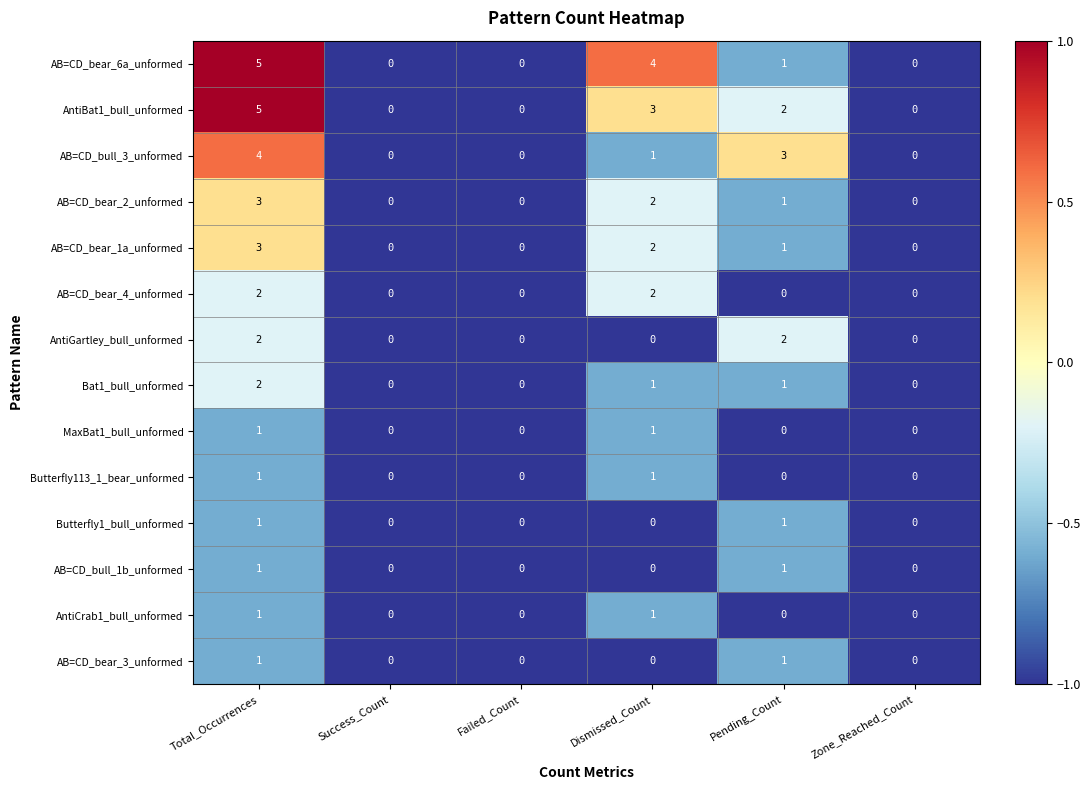

What is the total value across all series at Pending_Count?

14